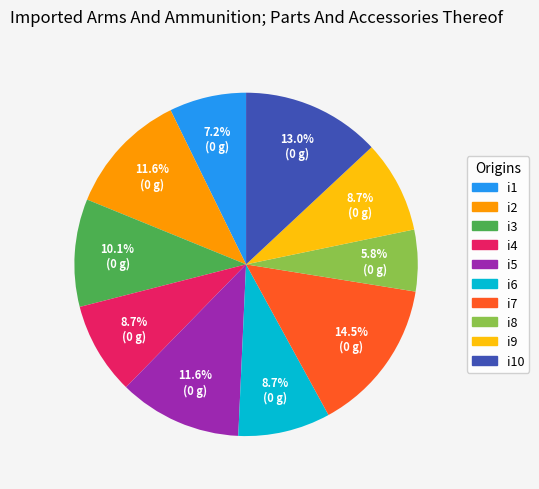

Does any single category account for the majority?

No